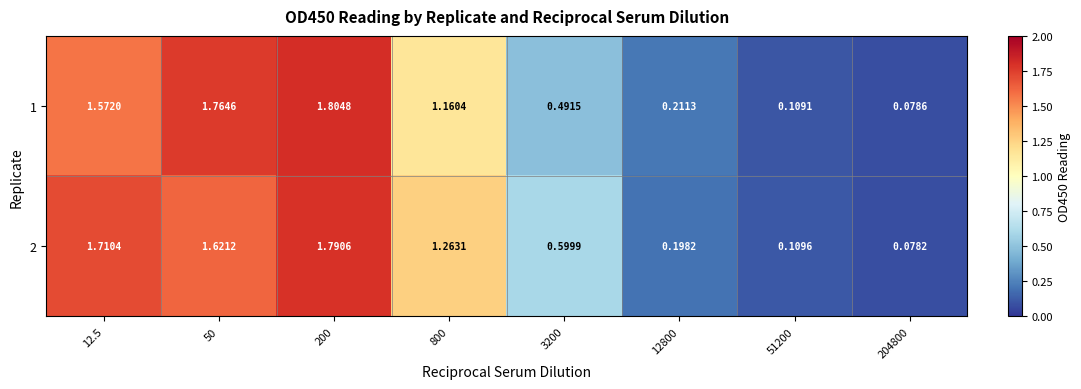

Is the value of 2 at 51200 greater than the value of 1 at 204800?

Yes